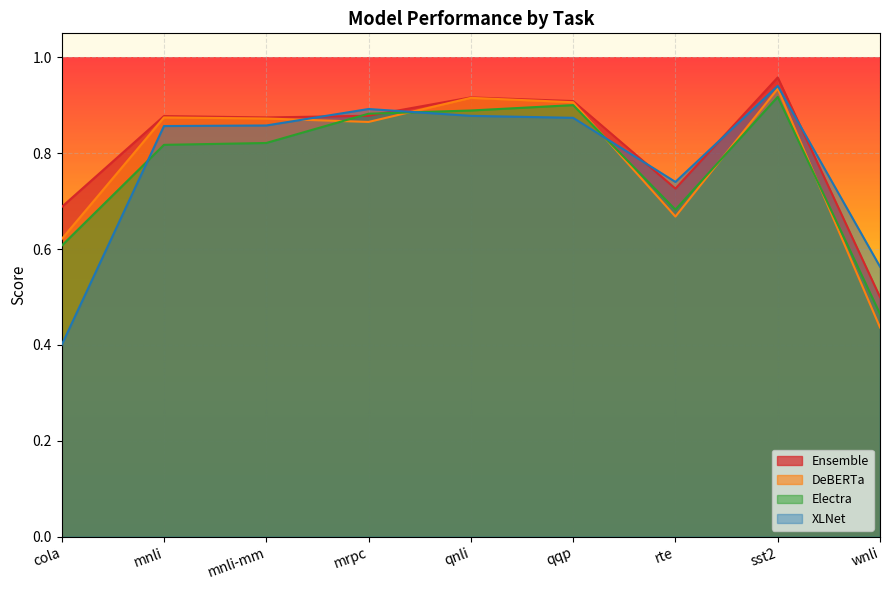

How many lines are shown in the chart?

4